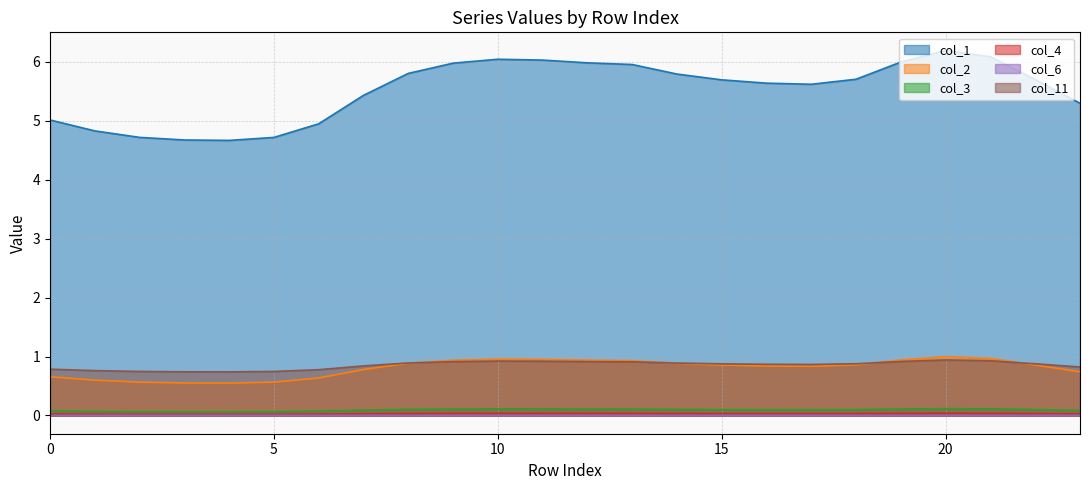

At 20, list the series in order from smallest to largest.

col_6, col_4, col_3, col_11, col_2, col_1